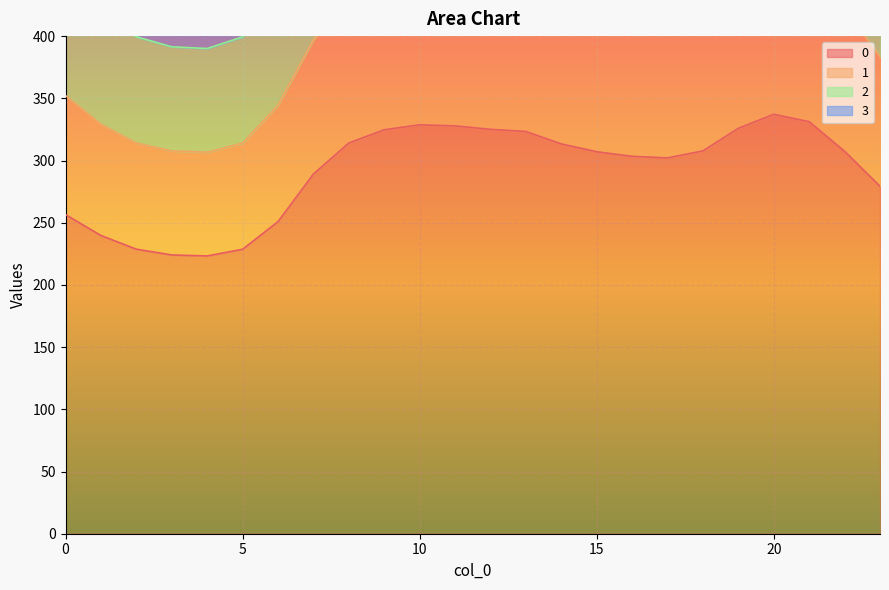

The value of 3 at 14 is 280.4. True or false?

False